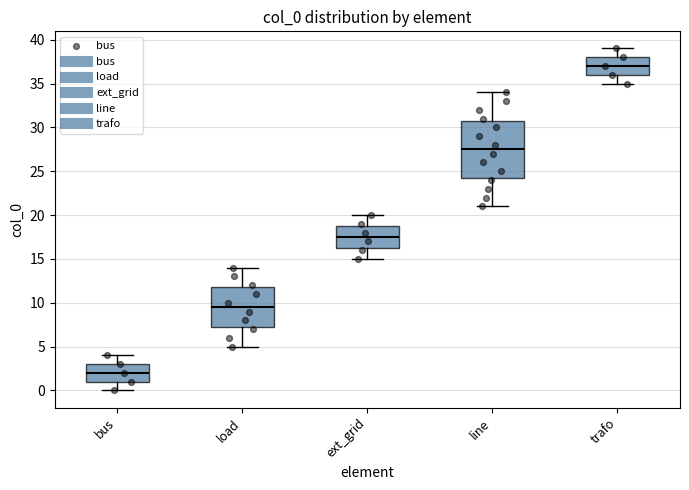

Reading left to right, transcribe this box plot: for each box, give where its median line is, the range the box spans, and where its two whiskers end, as read against the y-axis. The values are not printed on the chart, so give them approximately, as read against the axis.

bus: median 2.0, box 1.0 to 3.0, whiskers 0.0 to 4.0
load: median 9.5, box 7.5 to 12.0, whiskers 5.0 to 14.0
ext_grid: median 17.5, box 16.5 to 19.0, whiskers 15.0 to 20.0
line: median 27.5, box 24.5 to 31.0, whiskers 21.0 to 34.0
trafo: median 37.0, box 36.0 to 38.0, whiskers 35.0 to 39.0